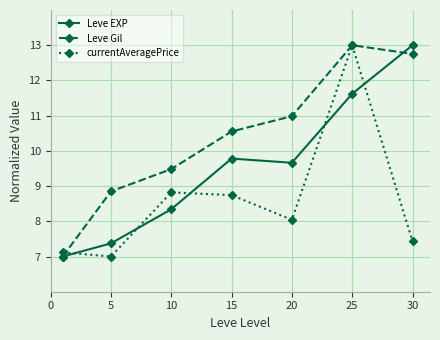

Reading left to right, what are all the values shown in this chart?

Leve EXP: 7.0	7.4	8.3	9.8	9.7	11.6	13.0
Leve Gil: 7.0	8.8	9.5	10.6	11.0	13.0	12.8
currentAveragePrice: 7.1	7.0	8.8	8.7	8.0	13.0	7.4